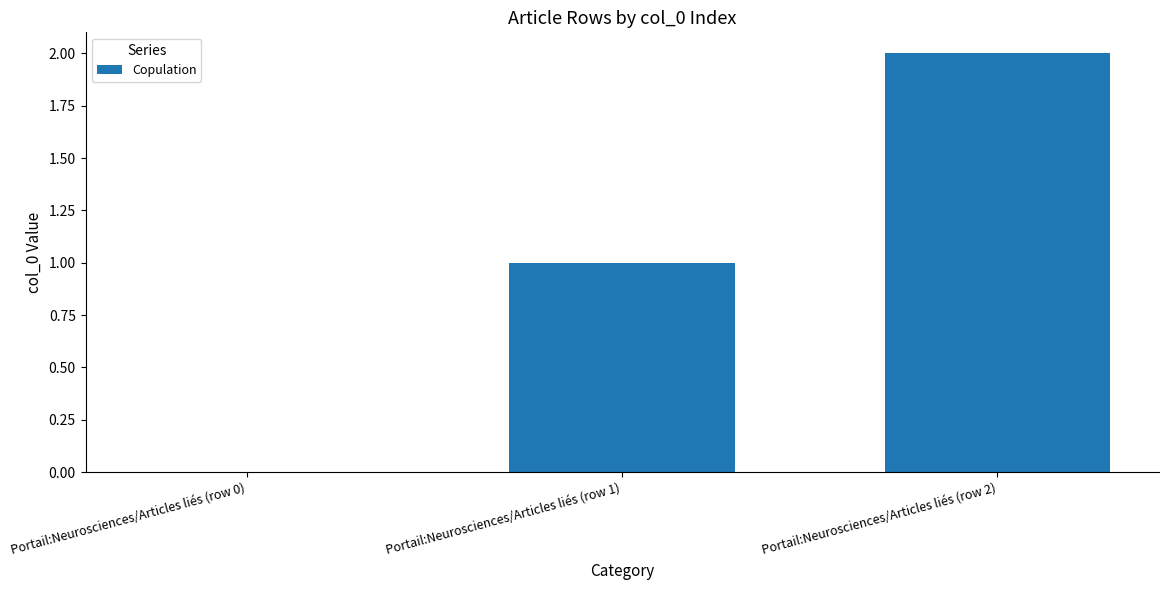

Are the bars grouped side by side (vs. stacked)?

No